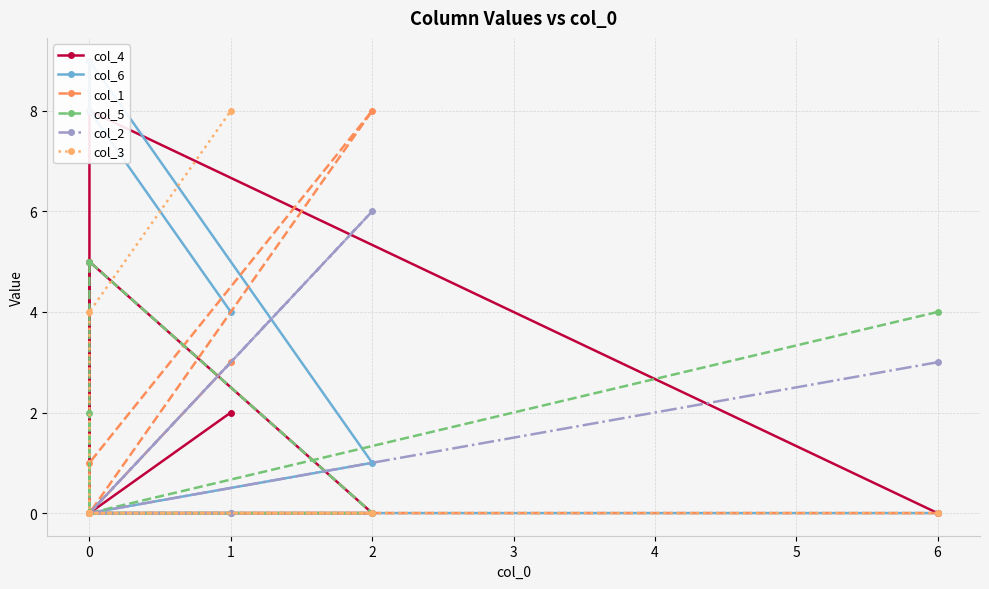

What is the label of the 5th point from the left?

3